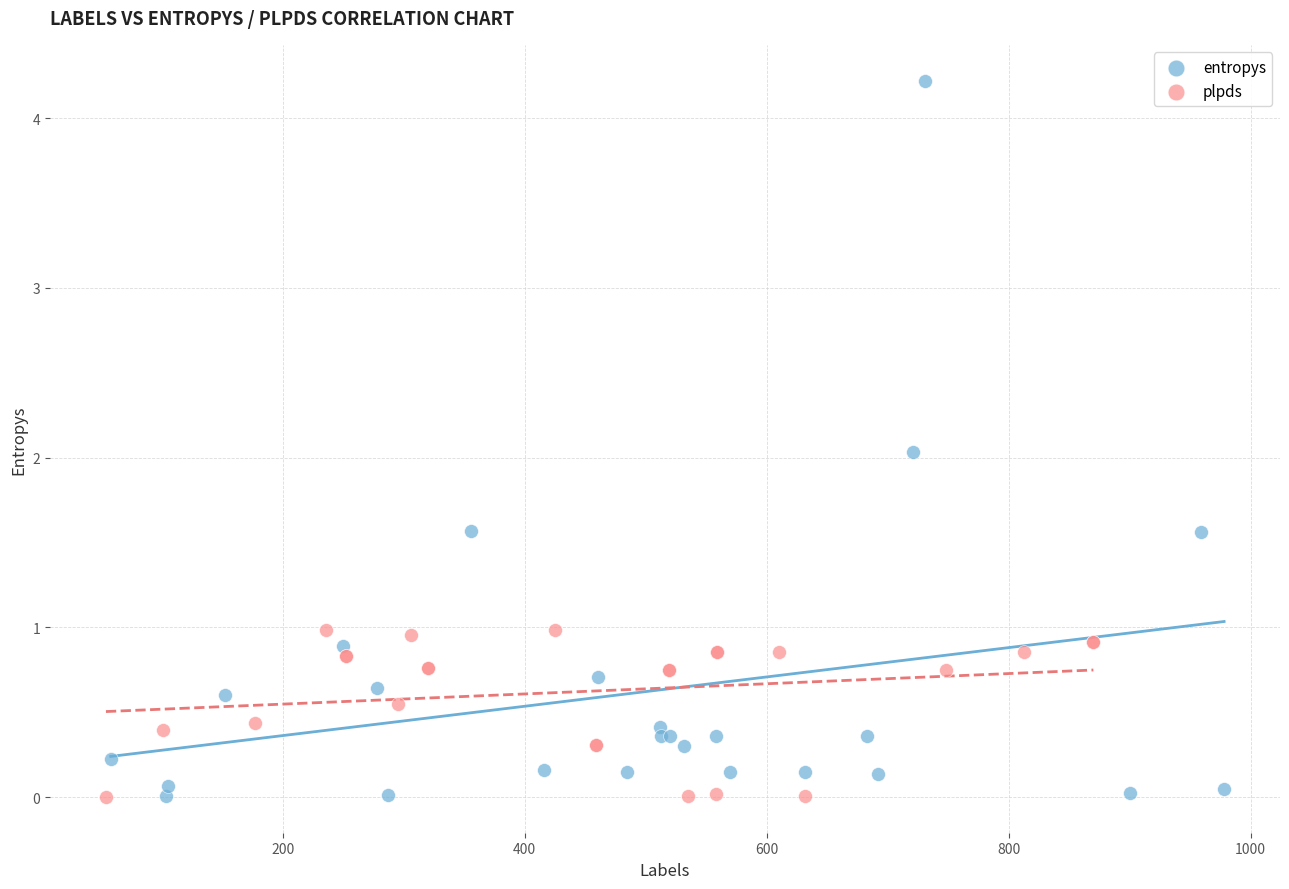

Which series contains the highest Y value?

entropys